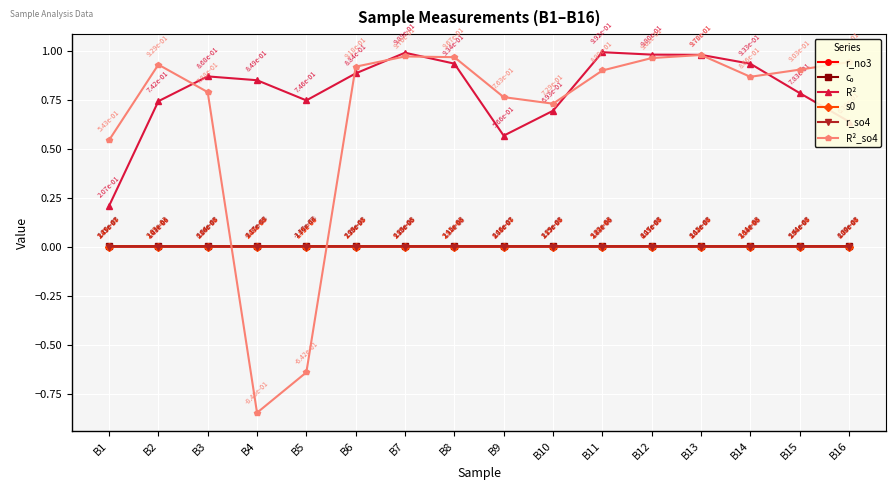

Which series has the largest range (max minus min)?

R²_so4